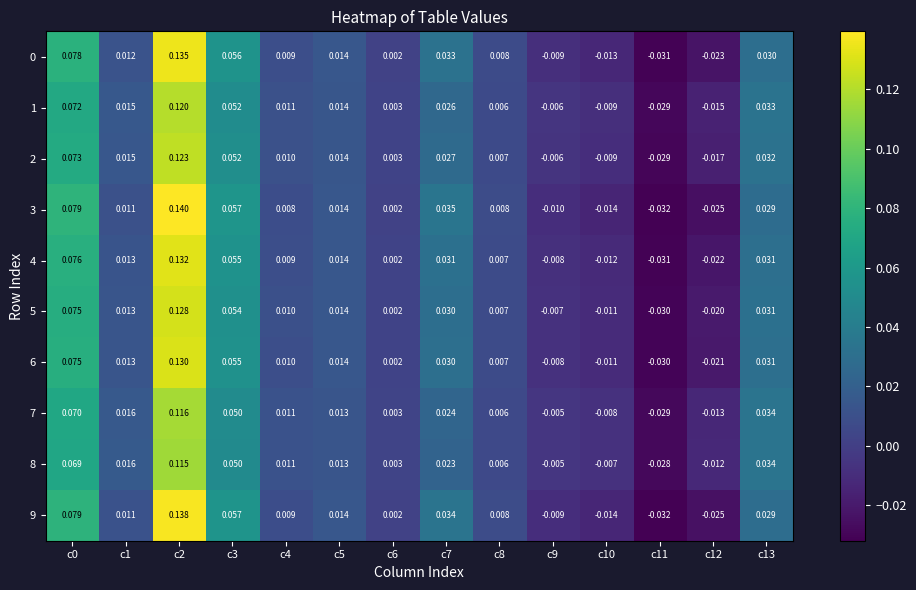

Is the value of 1 at c11 greater than the value of 9 at c8?

No